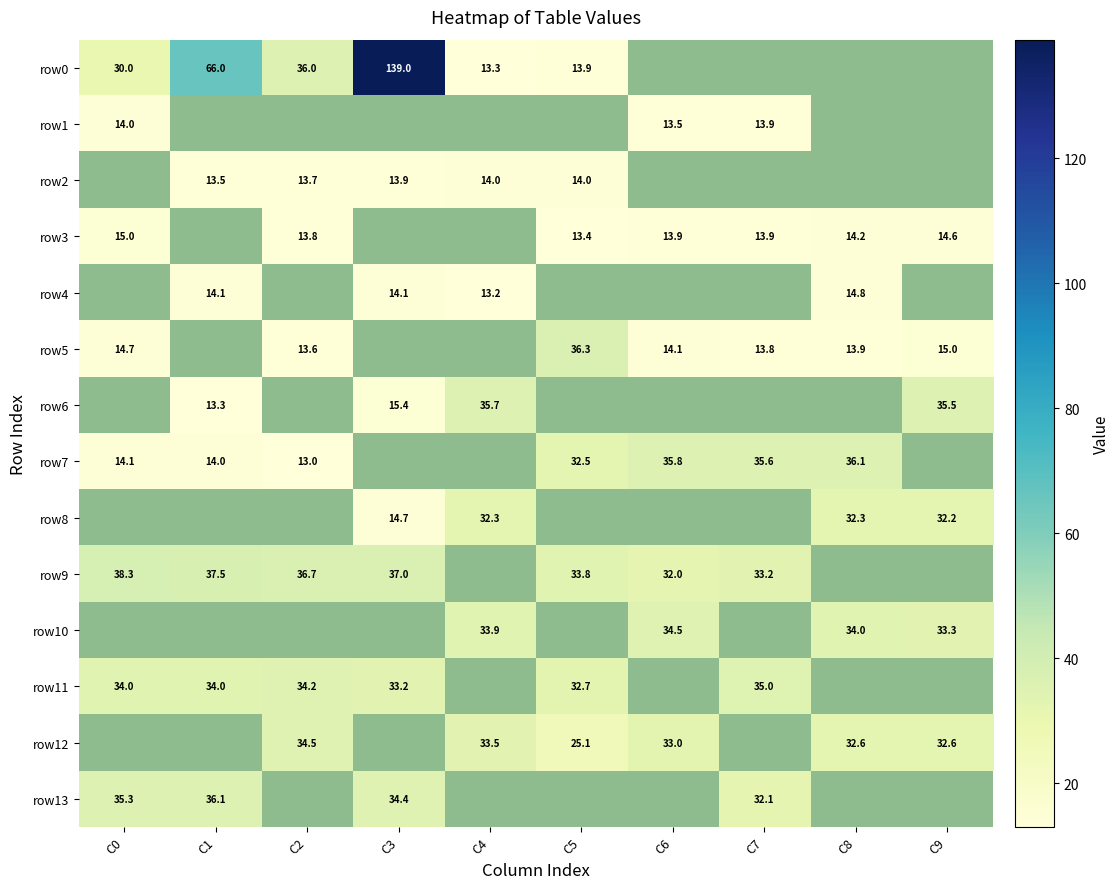

The row5 series shows 4.8 at C6. True or false?

False